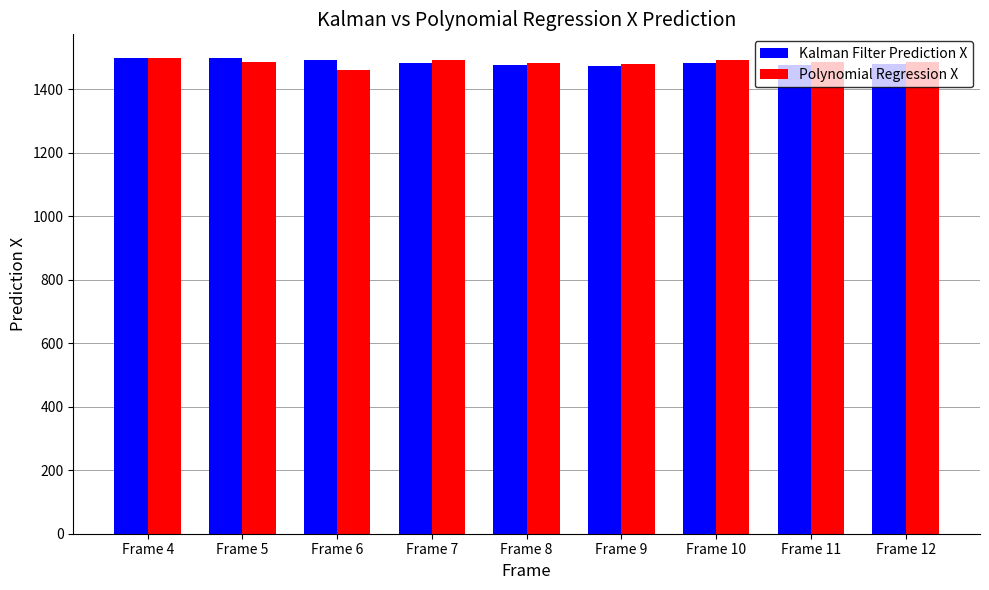

What is the total value across all series at Frame 9?

2950.2